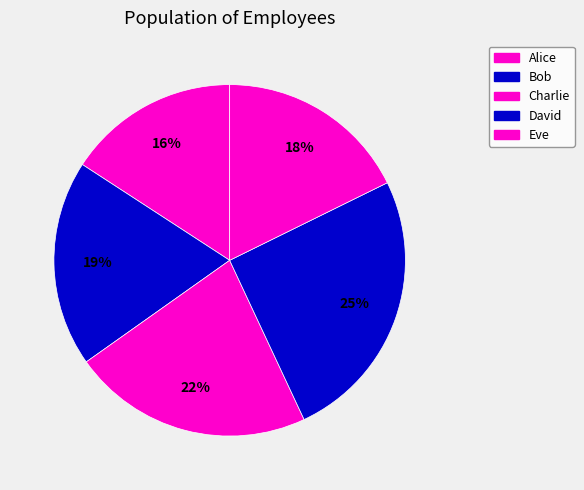

What percentage is the Charlie slice, to the nearest percent?

22%